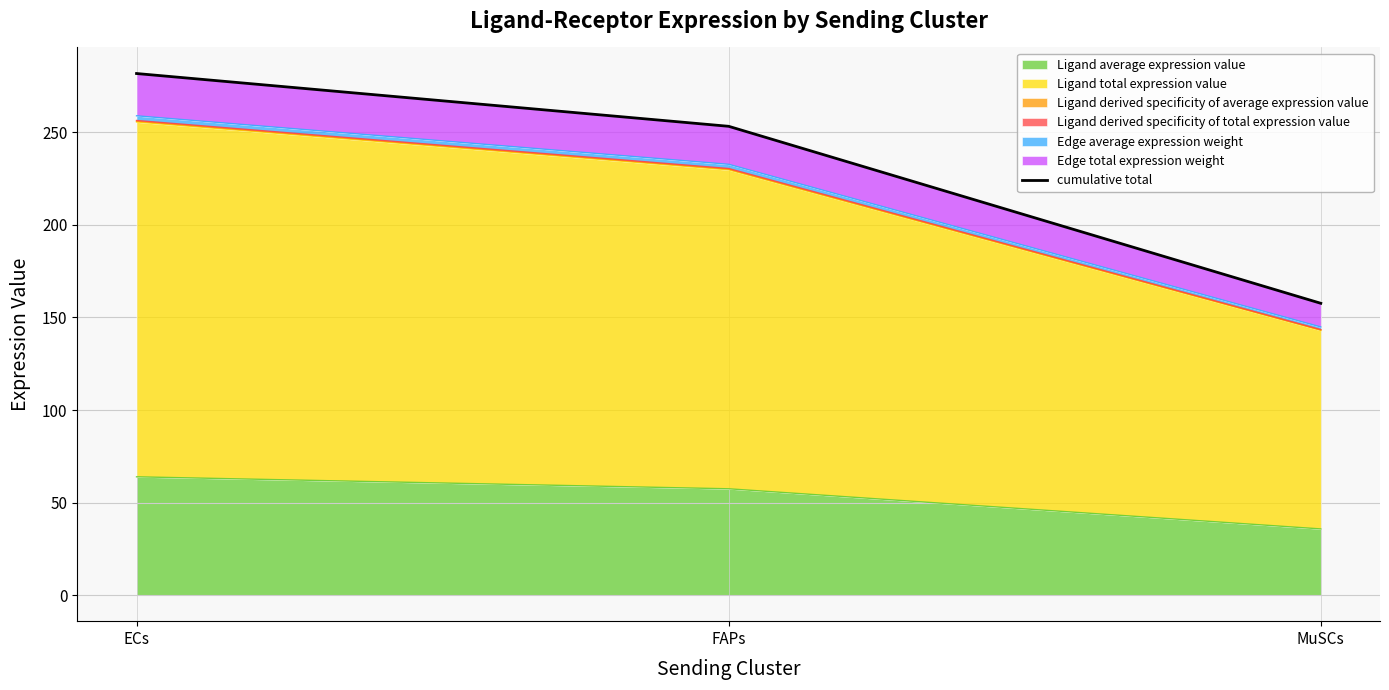

The value at MuSCs is 50.5. True or false?

False